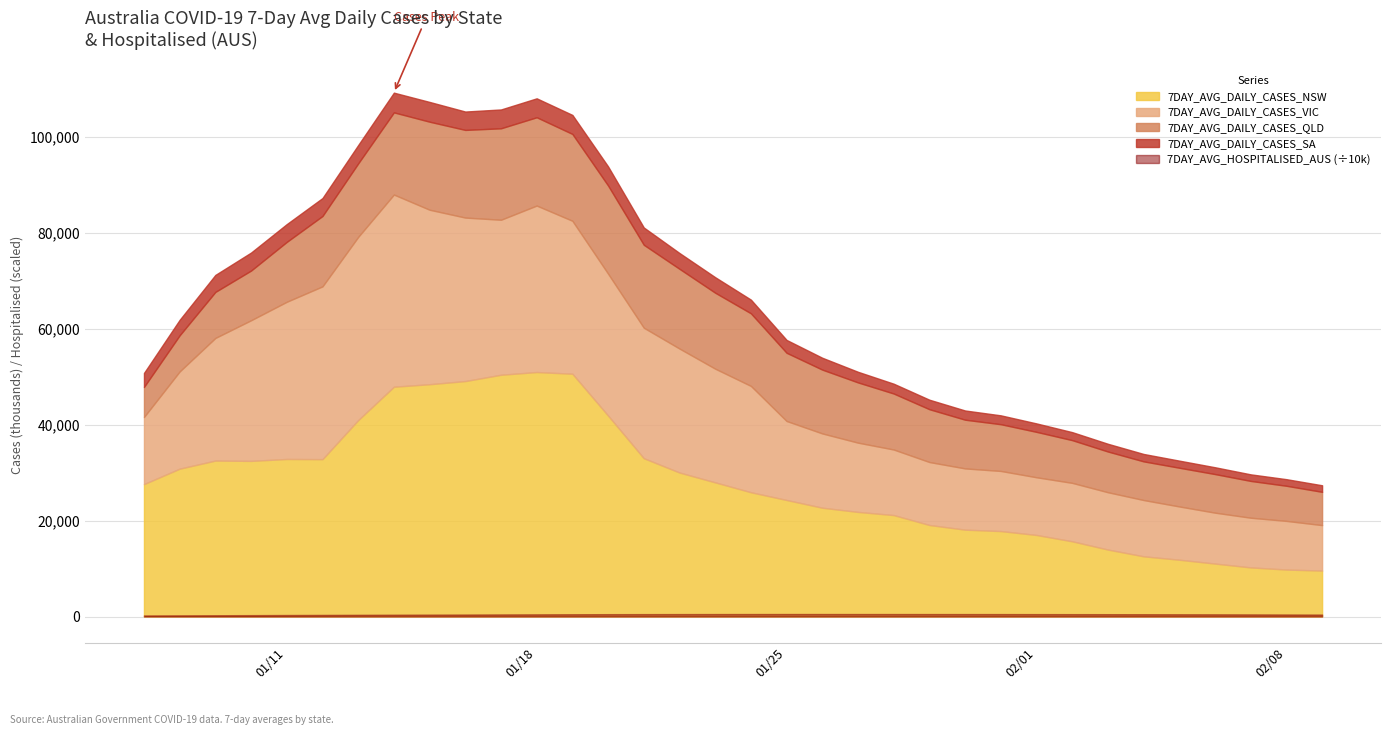

How many categories are shown in the chart?

34